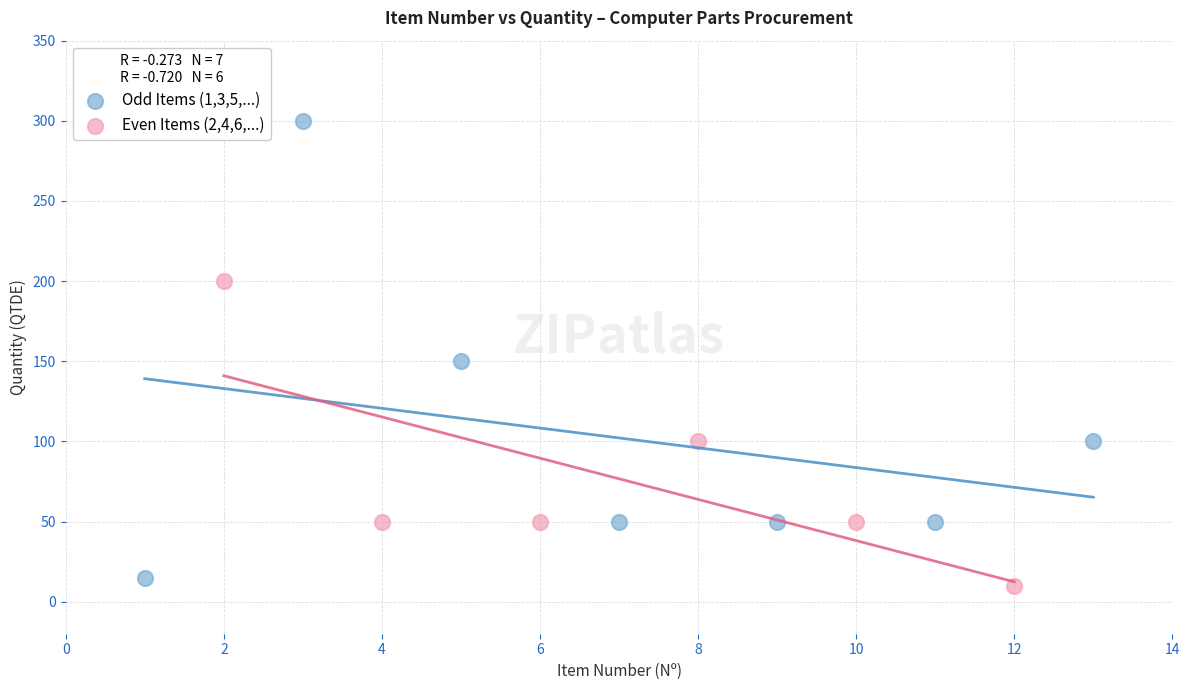

Which series reaches the maximum Y coordinate?

Odd Items (1,3,5,...)